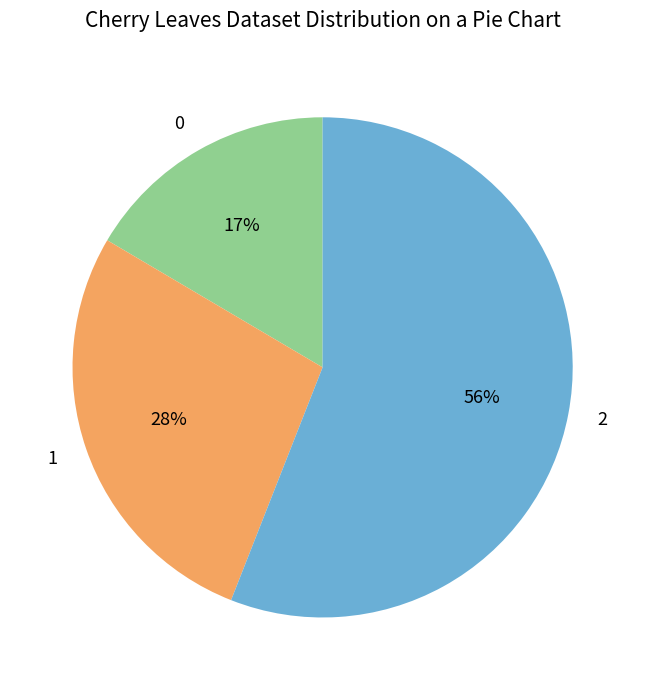

Count the number of slices in the pie.

3